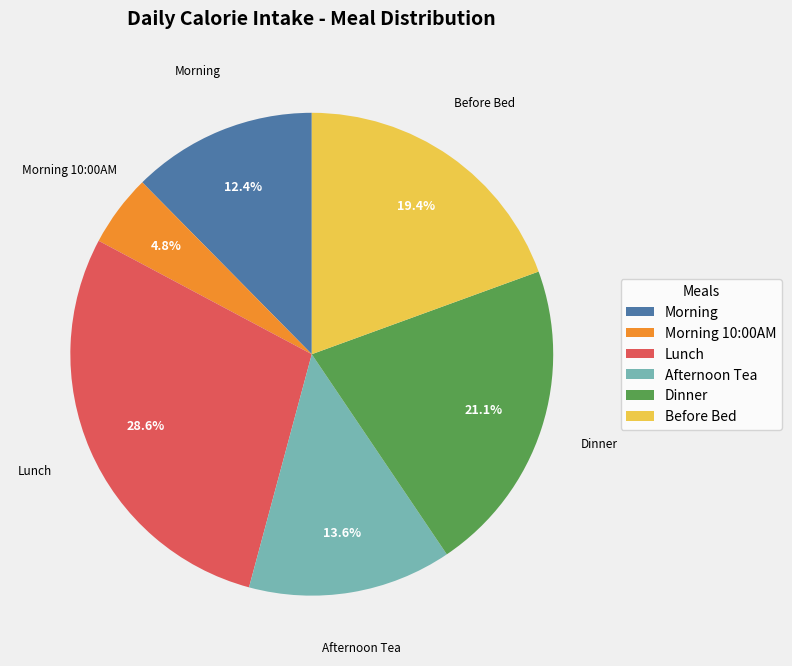

What is the ratio of the value at Afternoon Tea to the value at Morning 10:00AM?

2.8